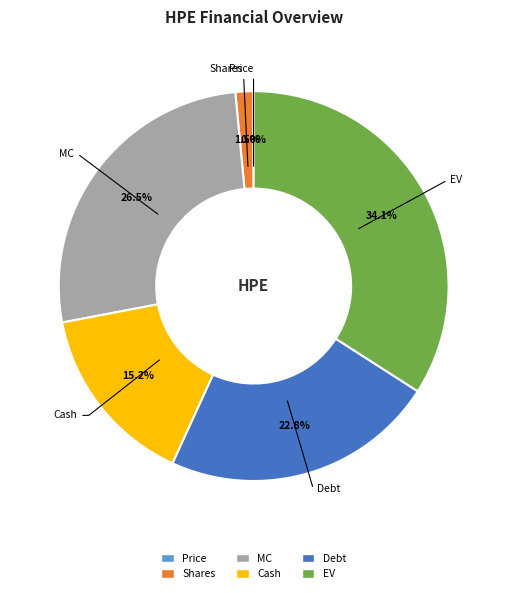

What is the ratio of the value at EV to the value at Cash?

2.2